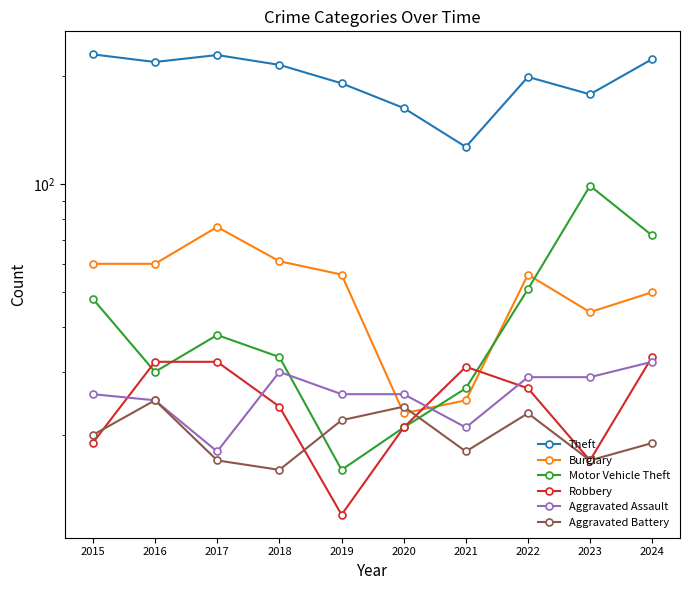

What are all the series names shown in the legend?

Theft, Burglary, Motor Vehicle Theft, Robbery, Aggravated Assault, Aggravated Battery